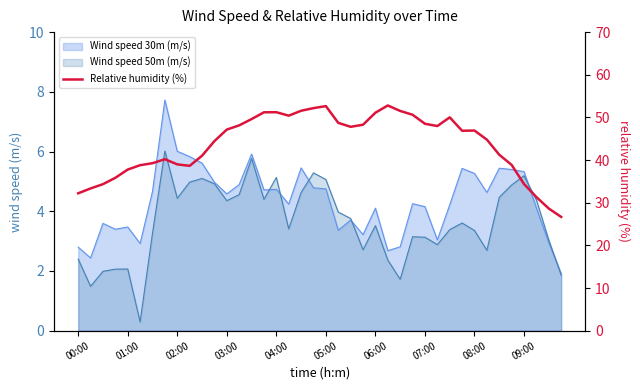

What is the sum of the values at 31 and 14?

96.5